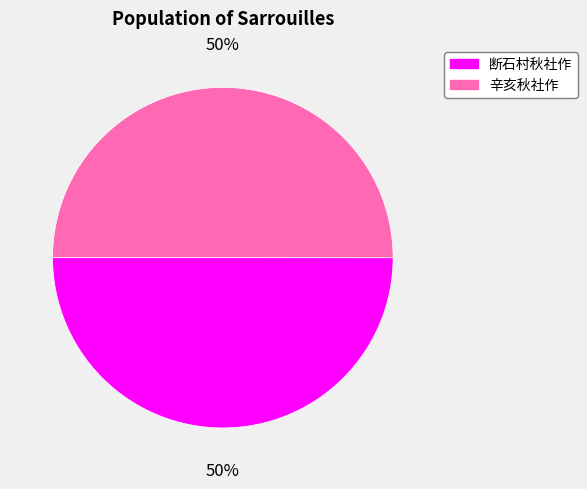

What percentage is the 辛亥秋社作 slice, to the nearest percent?

50%